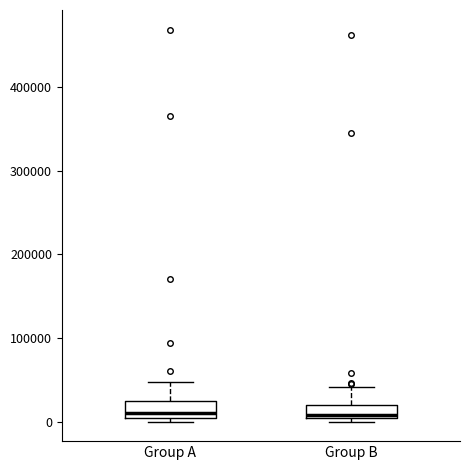

Where is the upper edge of the box for Group B on the y-axis? The values are not printed on the chart, so give them approximately, as read against the axis.

20000